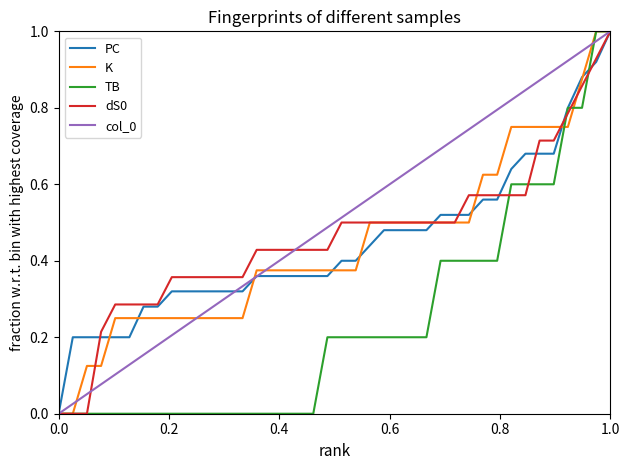

What is the average value of the PC series?

0.4